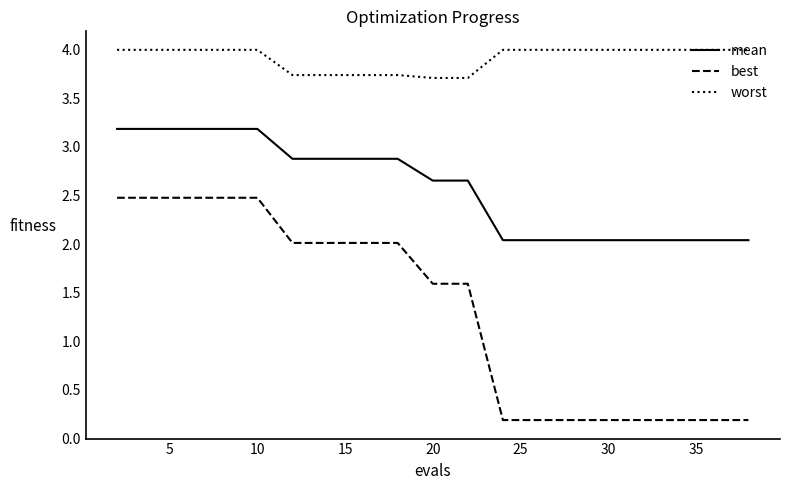

True or false: mean and worst intersect in this chart.

False